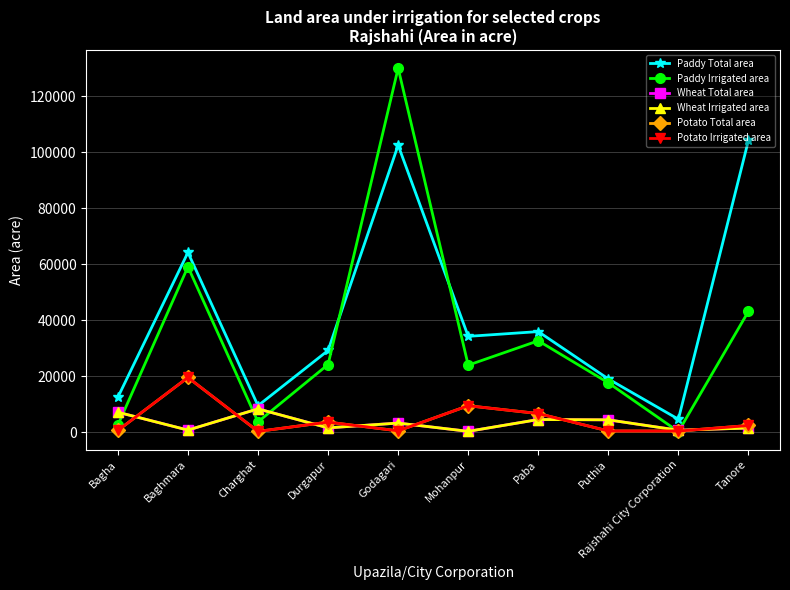

The Paddy Irrigated area series shows 28255 at Puthia. True or false?

False